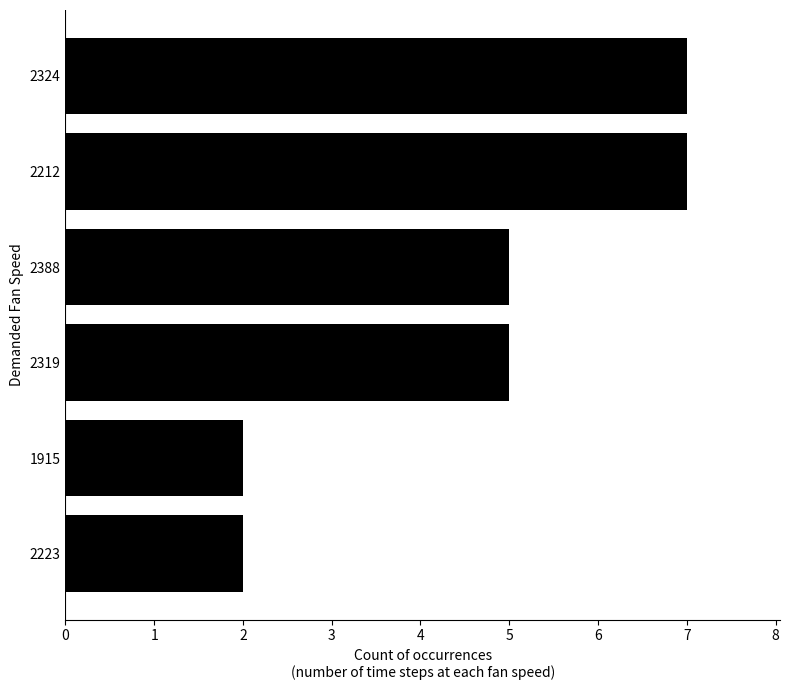

What is the difference between the maximum and minimum values?

5